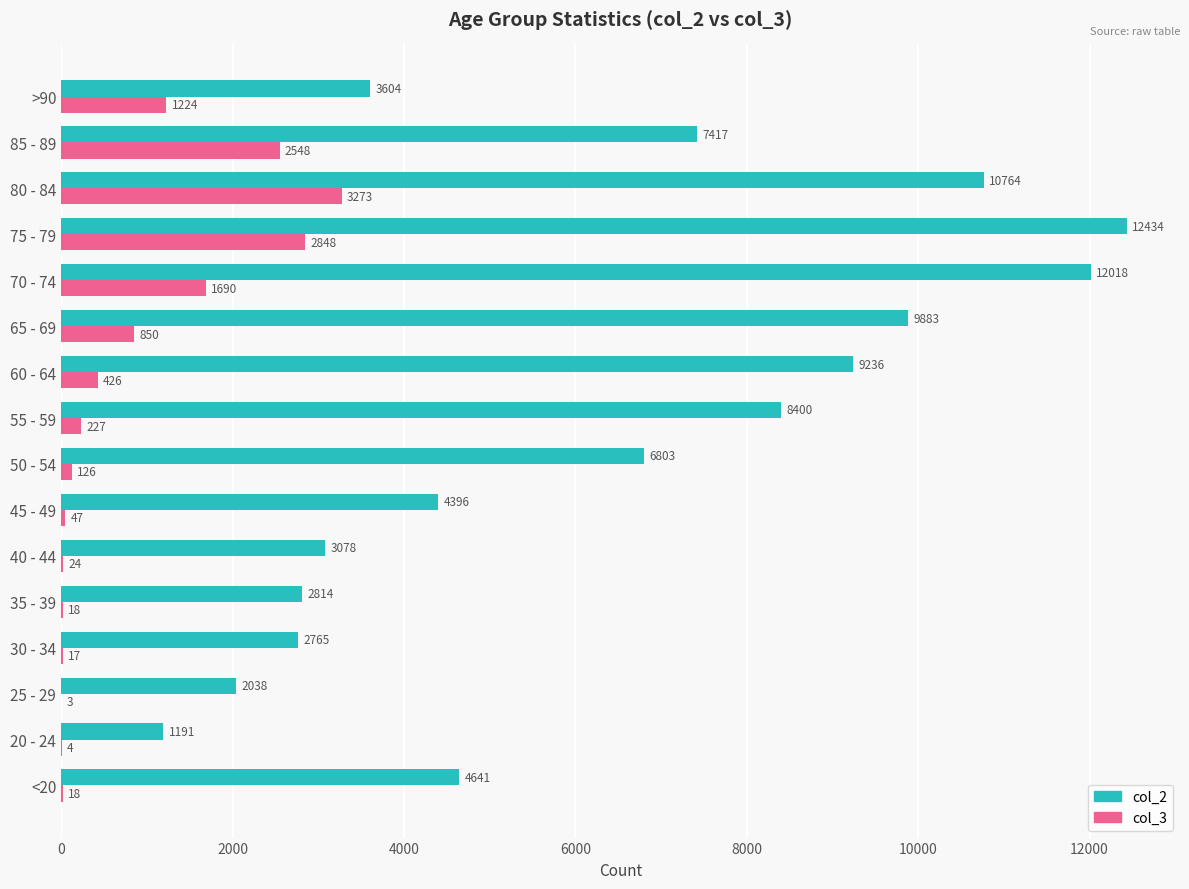

What is the sum of all col_2 values?

101482